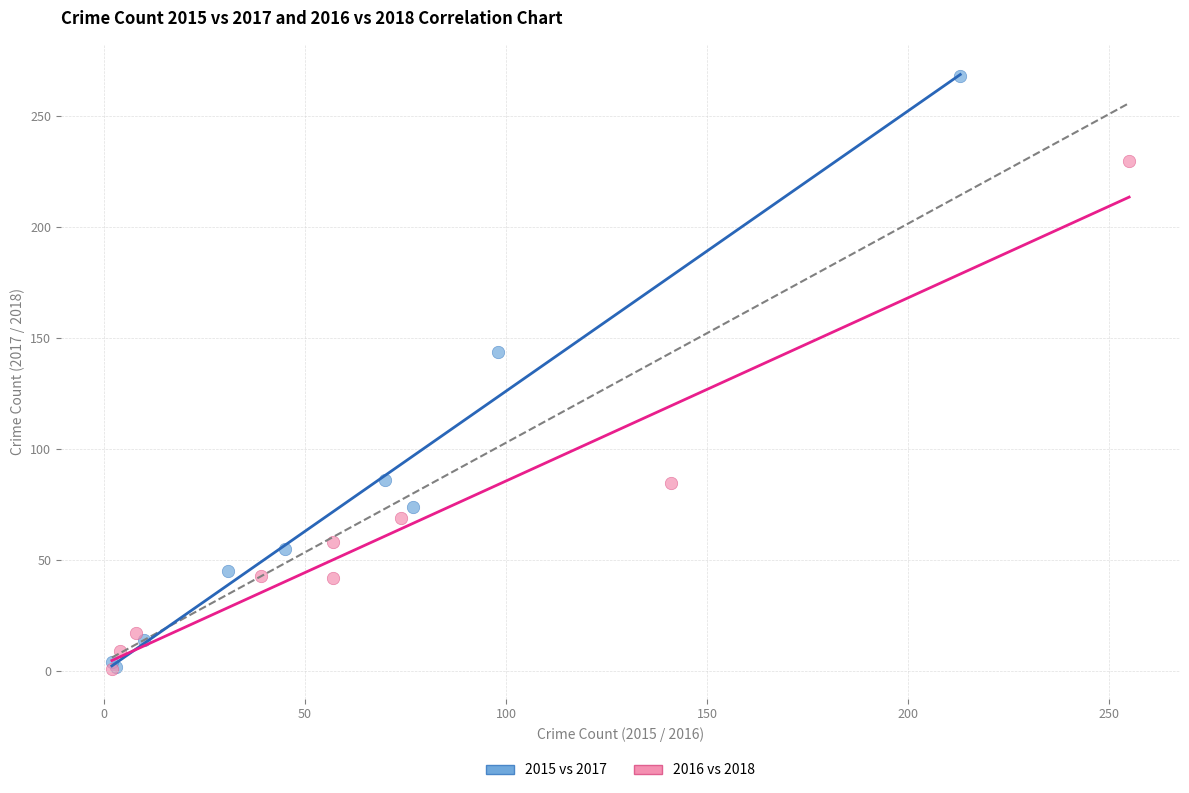

Which series has the widest spread of Y values?

2015 vs 2017